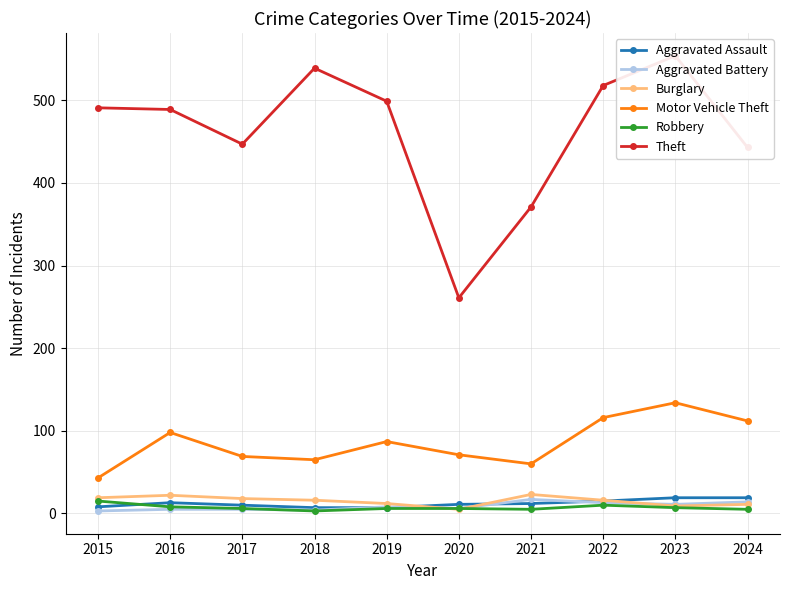

Does the chart display data point markers on the line(s)?

Yes